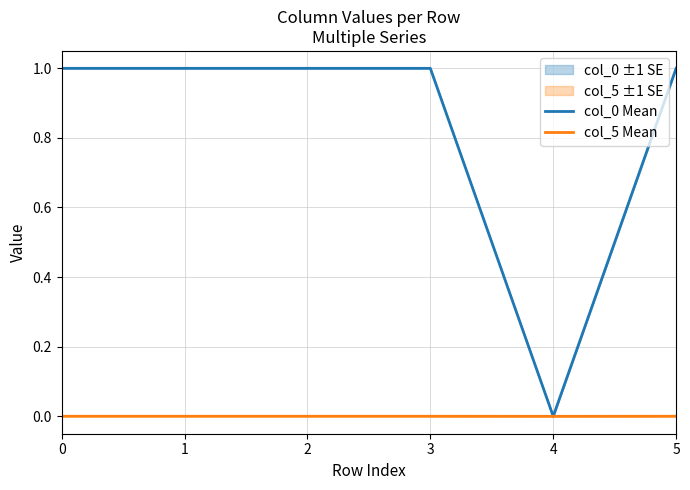

At how many categories does at least one series exceed 0?

5